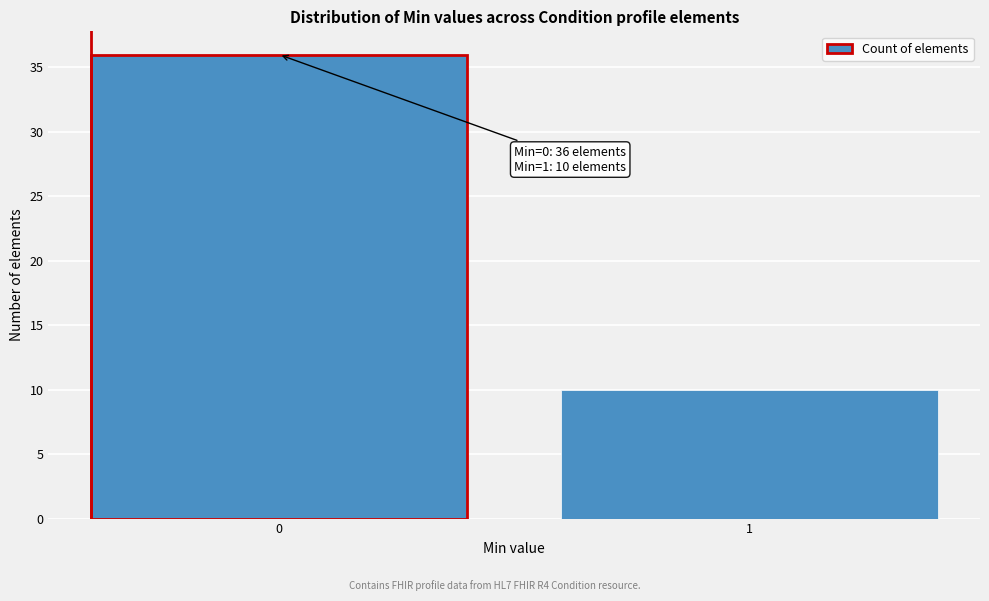

Reading left to right, list all the values displayed in this chart.

0=36	1=10